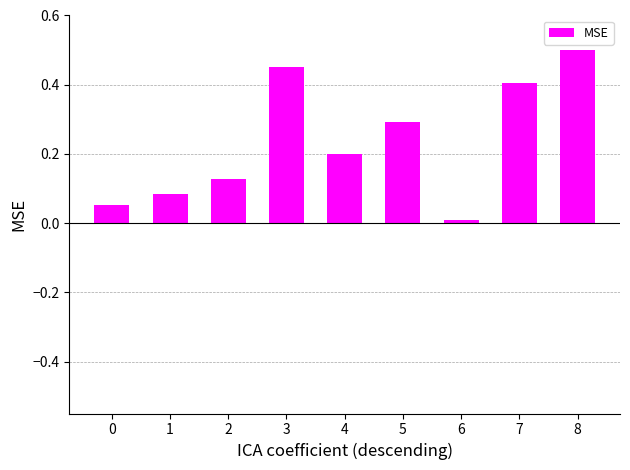

What is the difference between the maximum and second lowest values?

0.4